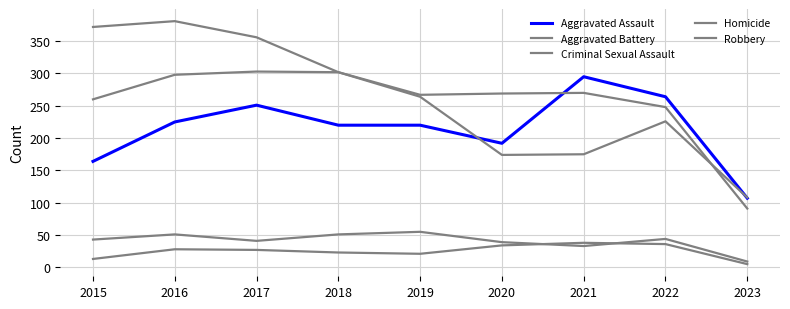

Reading right to left, extract all data points from this chart.

Aggravated Assault: 107	264	295	192	220	220	251	225	164
Aggravated Battery: 91	248	270	269	267	302	303	298	260
Criminal Sexual Assault: 9	44	33	39	55	51	41	51	43
Homicide: 5	36	38	34	21	23	27	28	13
Robbery: 108	226	175	174	264	302	356	381	372